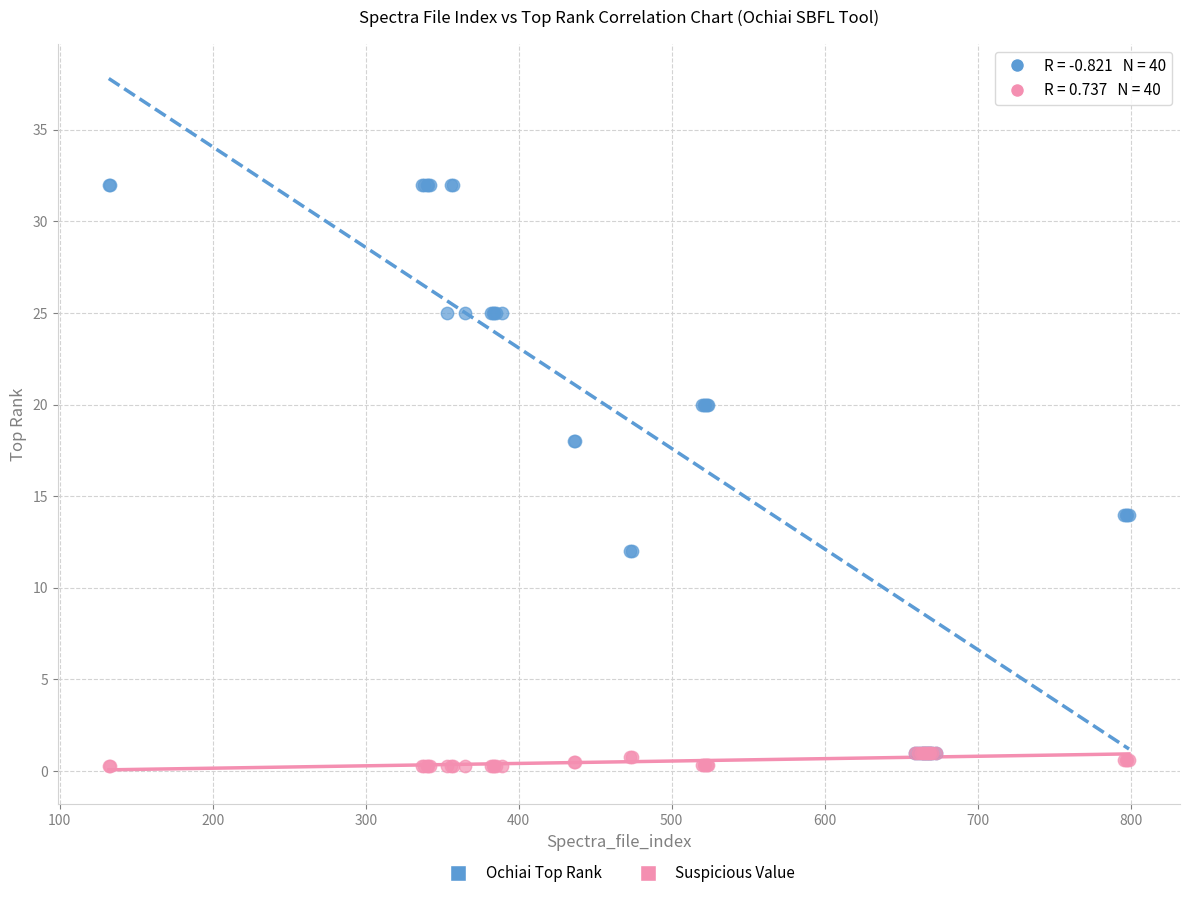

What are all the series names shown in the legend?

Ochiai Top Rank, Suspicious Value